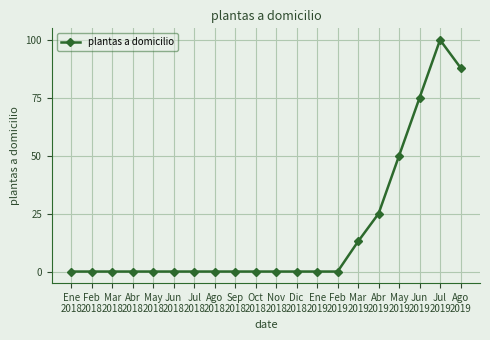

Reading left to right, extract all data points from this chart.

0	0	0	0	0	0	0	0	0	0	0	0	0	0	13	25	50	75	100	88